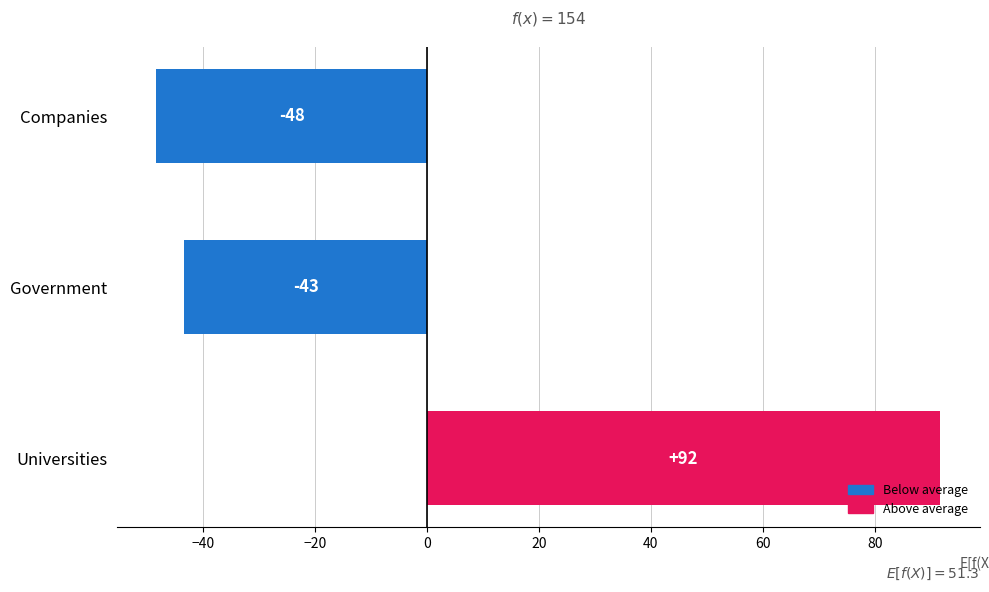

How many bars are there in total?

3